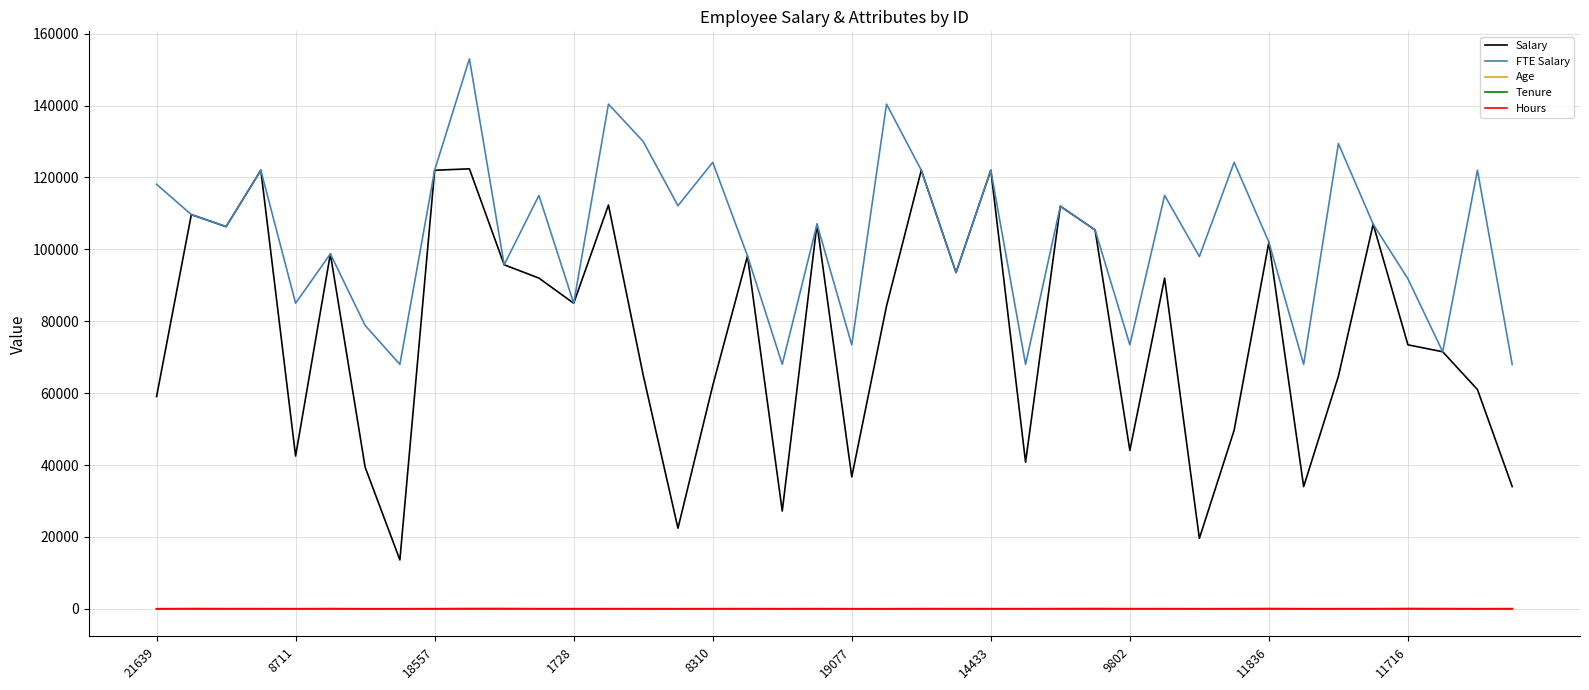

True or false: Salary and Hours cross at least once.

False